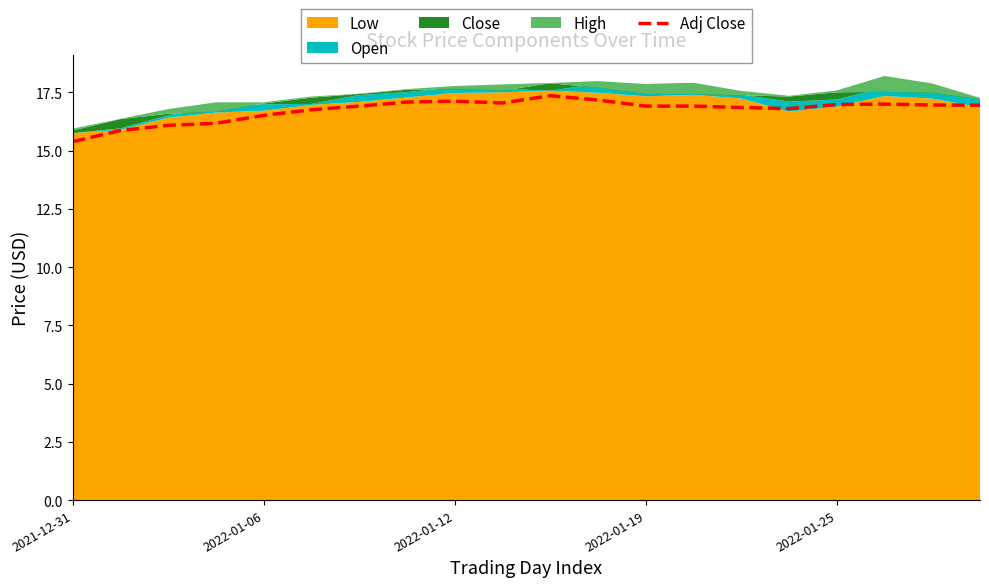

What is the maximum value for Adj Close?

17.4